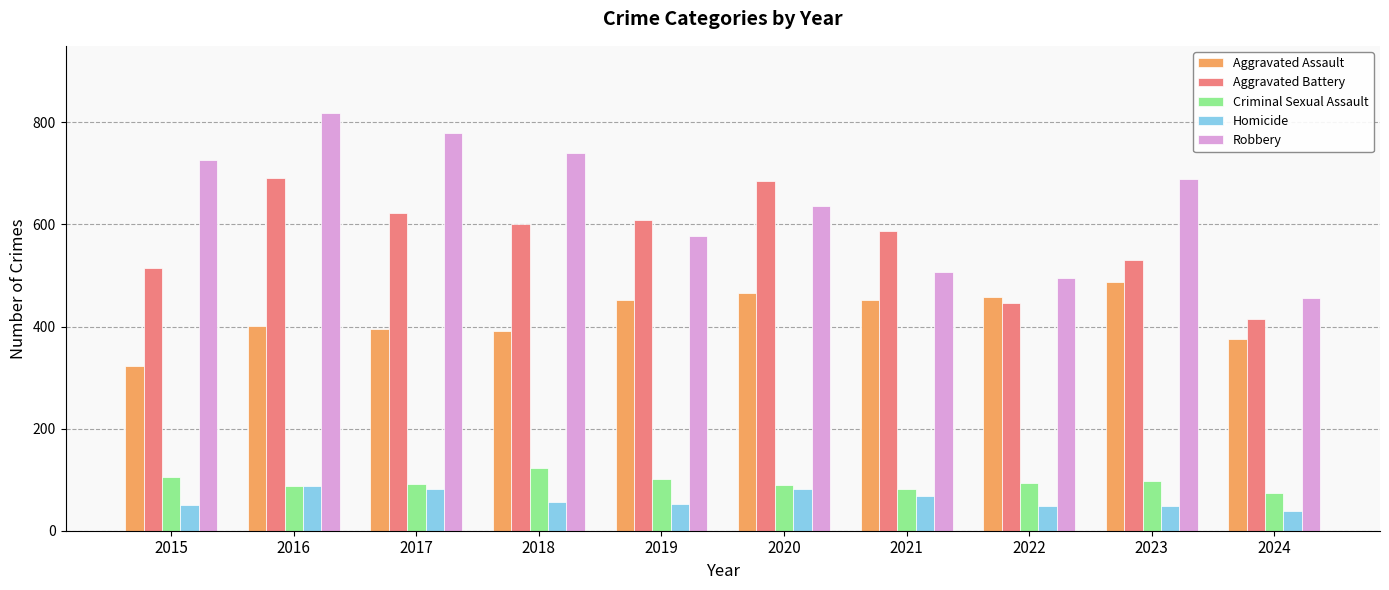

Which series has the largest total across all categories?

Robbery